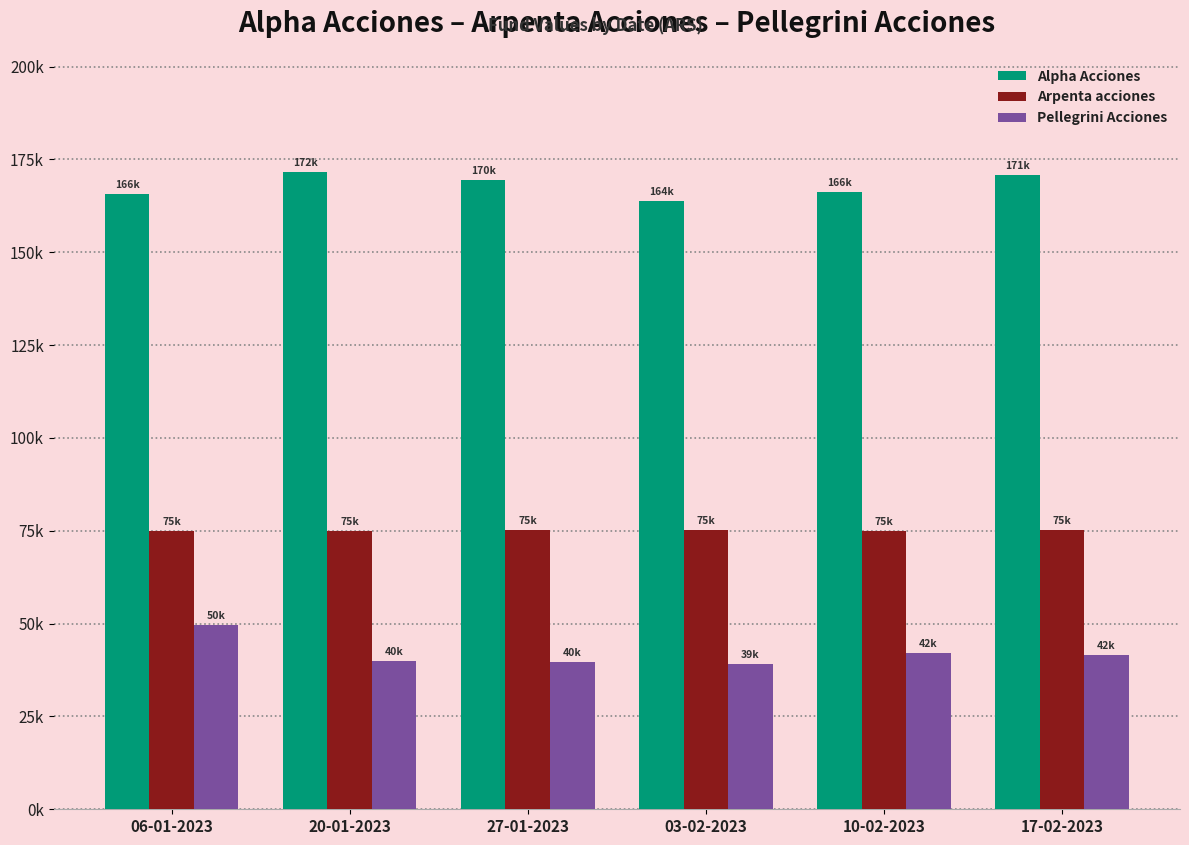

What is the value of the Arpenta acciones bar at the 4th from the left?

75172.3